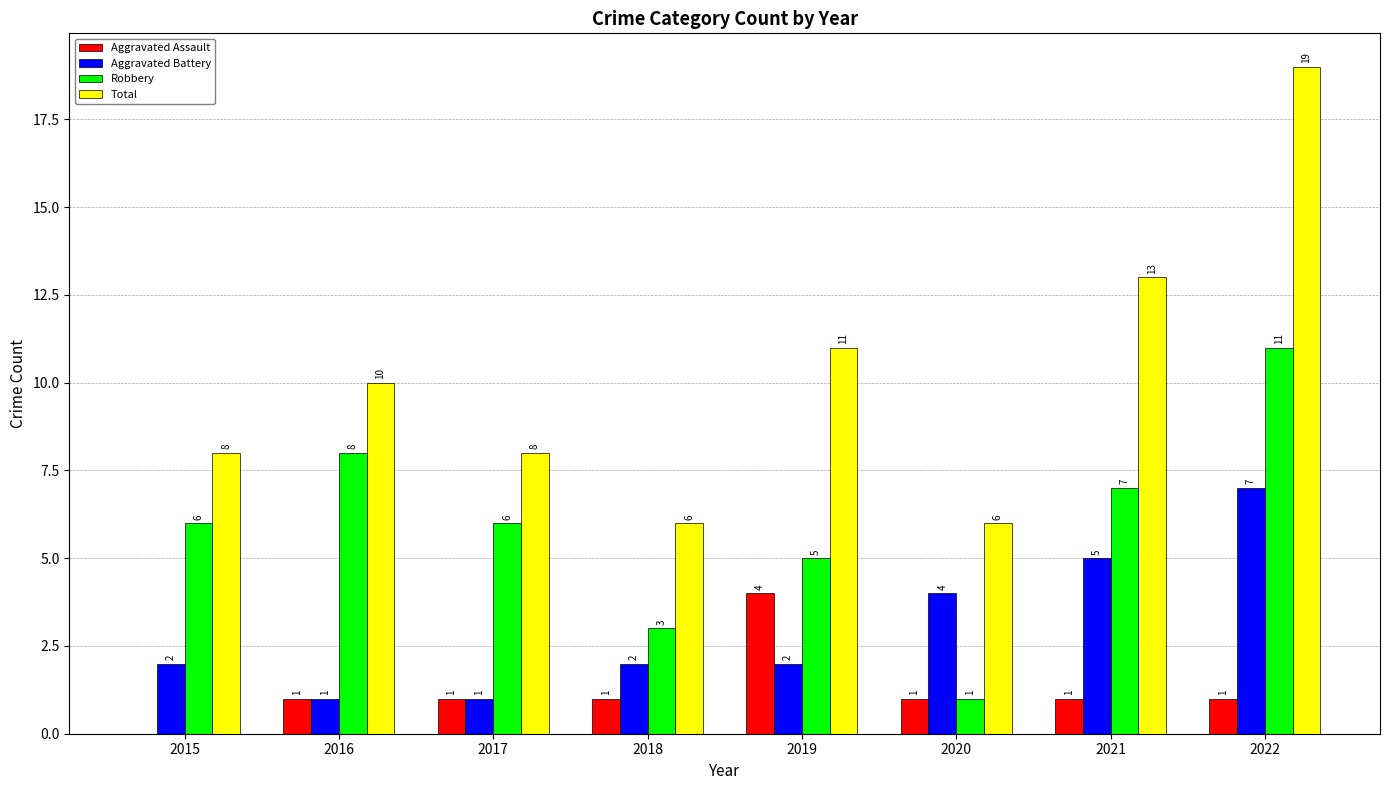

What is the sum of all Total values?

81